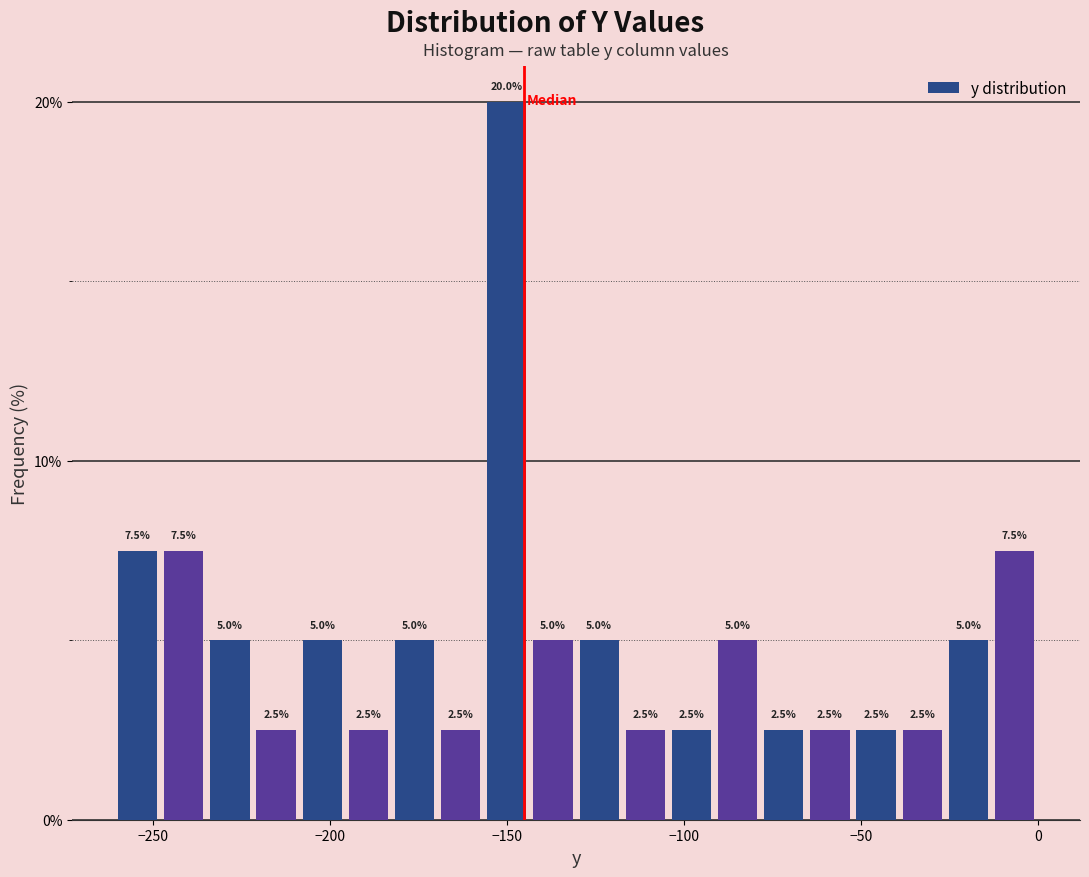

Around what value on the x-axis is the tallest bar? Give the approximate position of its centre, as read against the axis.

-150